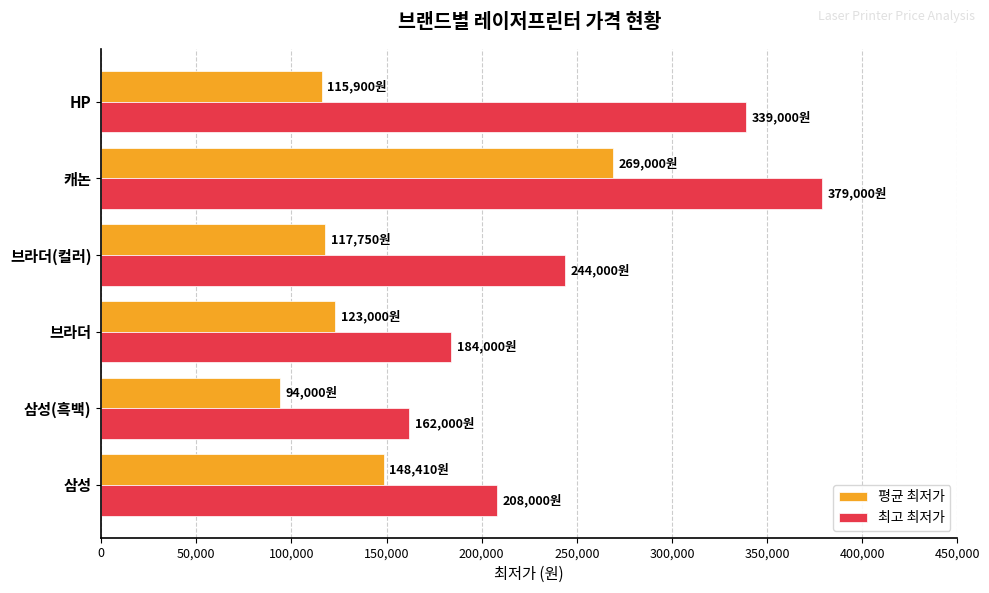

At which category is the sum across all series the highest?

캐논